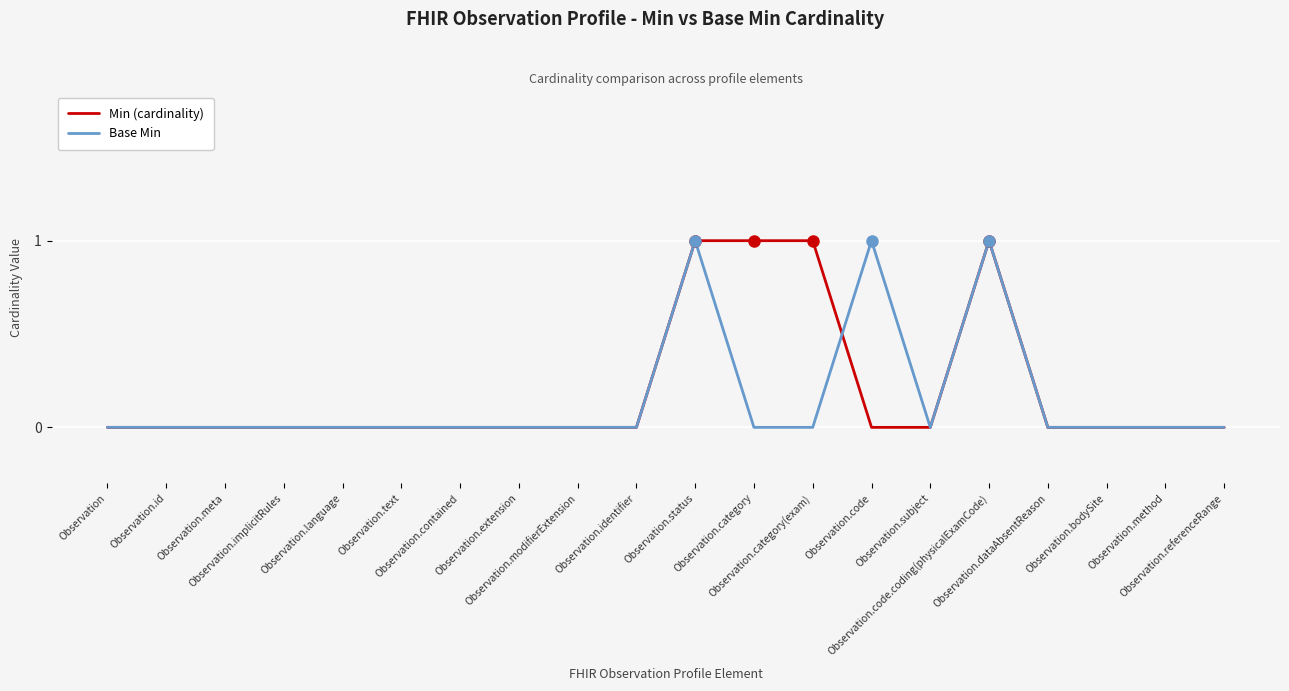

What is the label of the 10th point from the left?

Observation.identifier